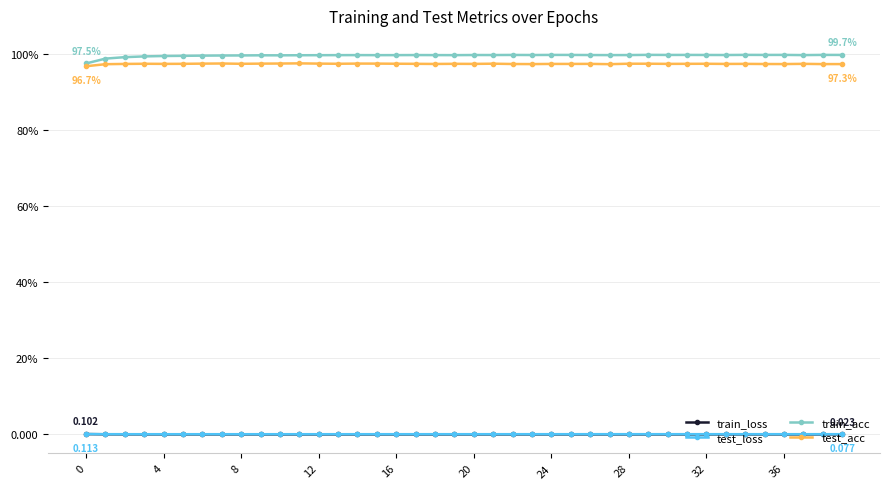

Is this an area chart (filled region under the line)?

No